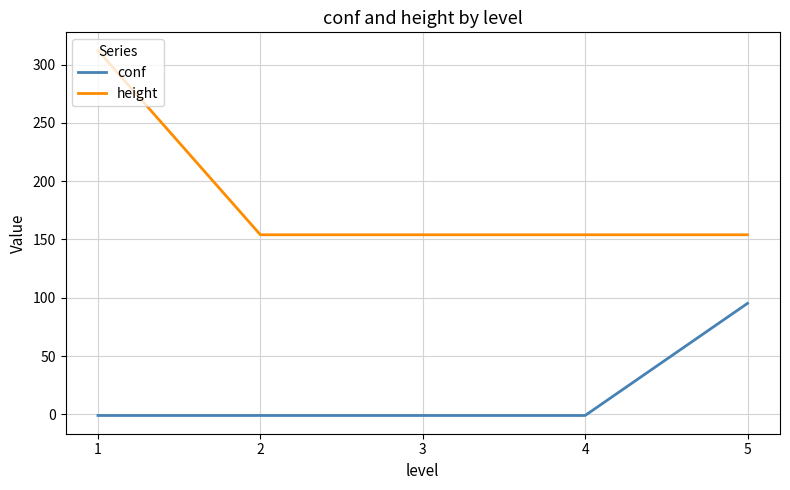

Rank the series by their average value, from lowest to highest.

conf, height